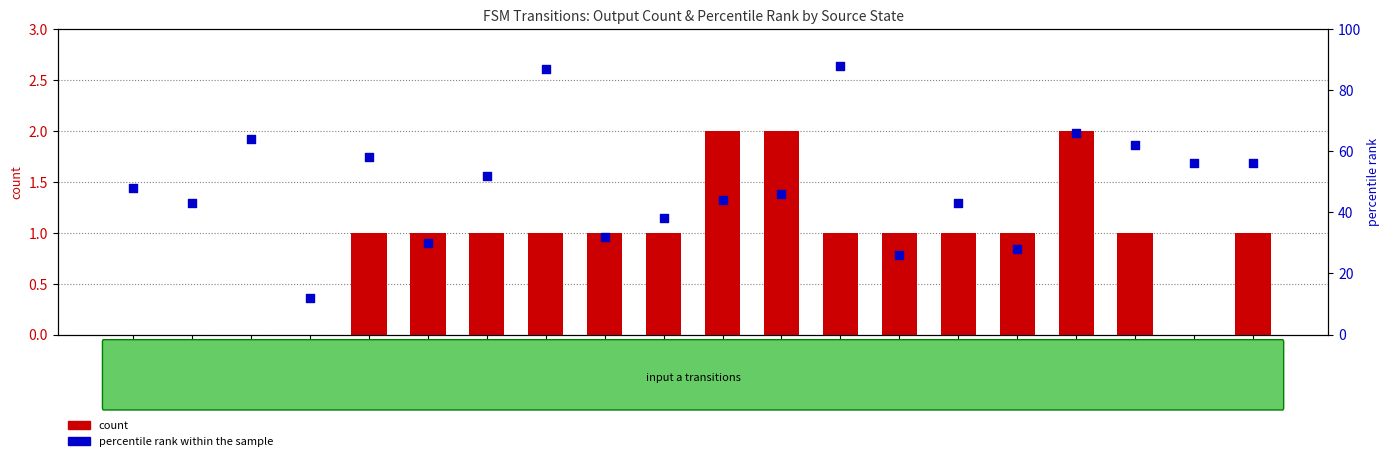

Which series reaches the maximum Y coordinate?

percentile rank within the sample